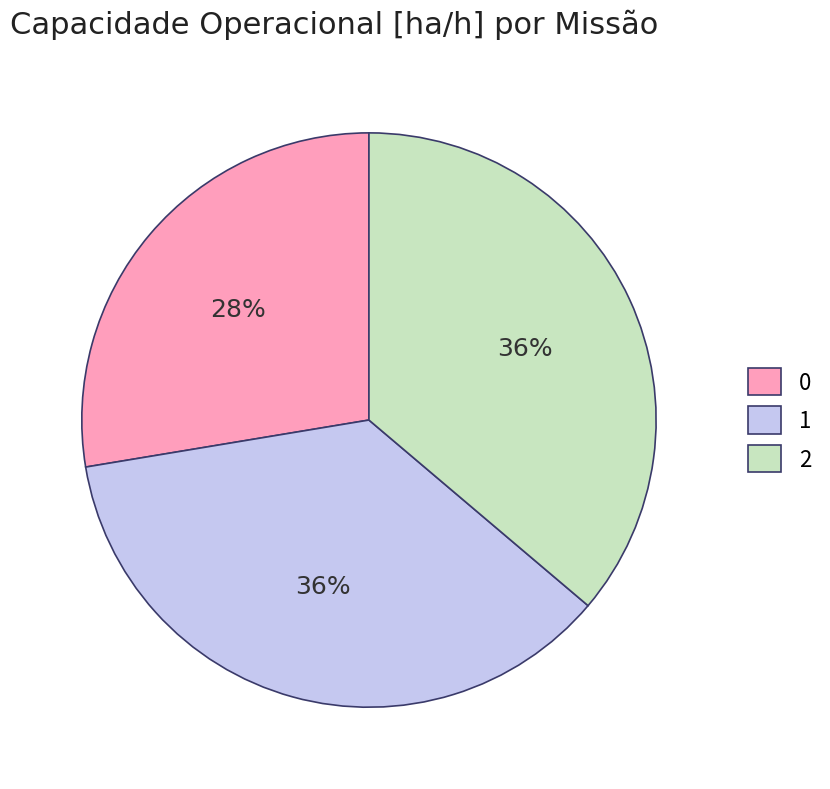

Is it true that 0 is 22% of the pie?

False